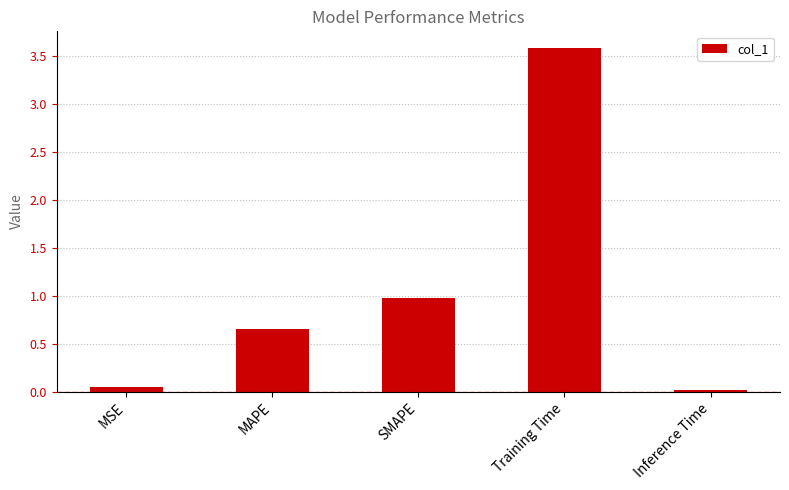

Is it true that the value at SMAPE is 1.7?

False